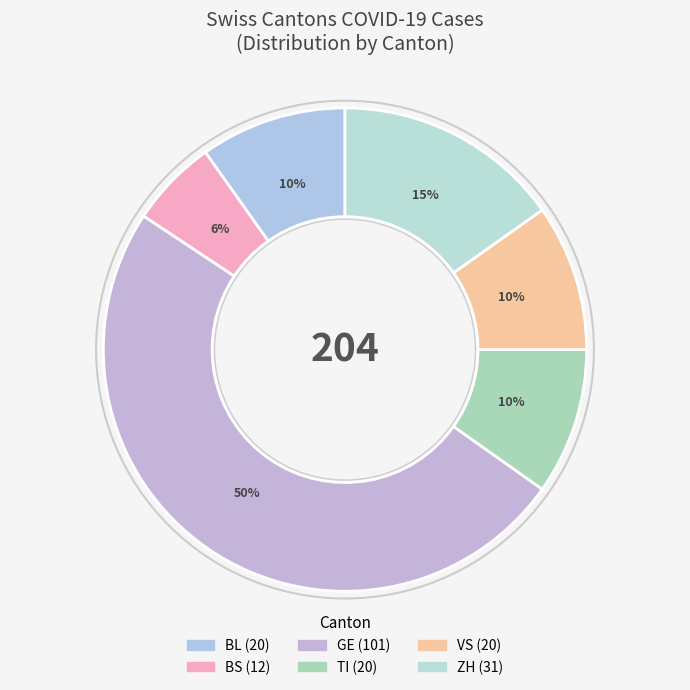

Which slice is the smallest?

BS